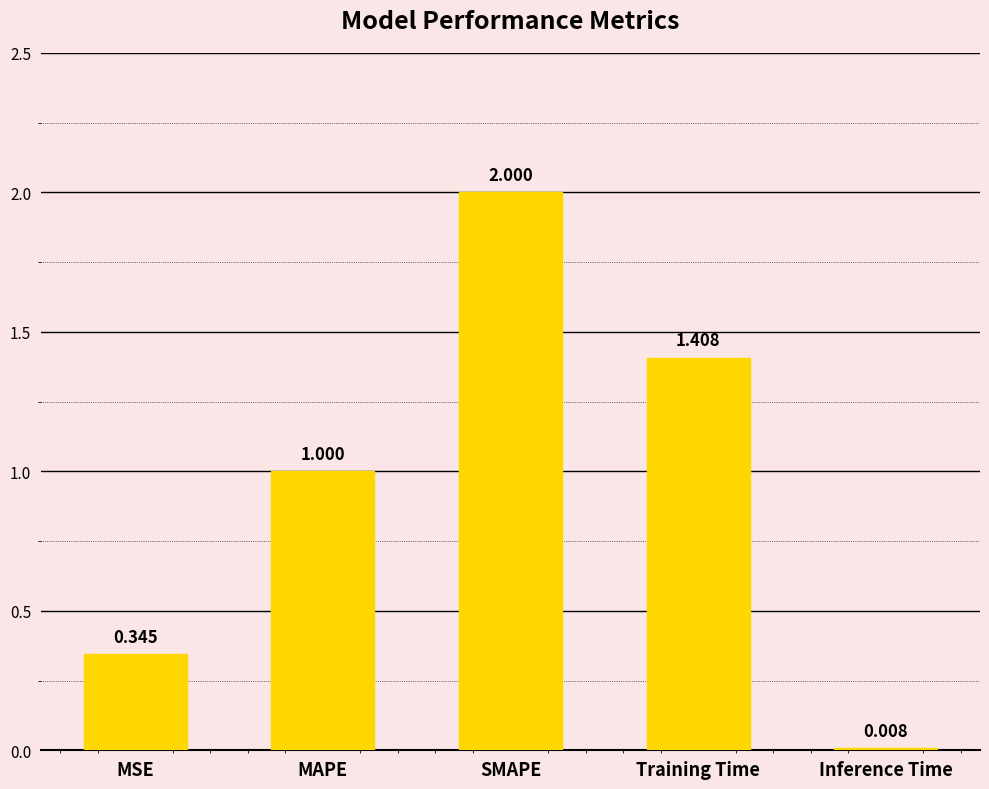

Which label corresponds to the largest value in the chart?

SMAPE